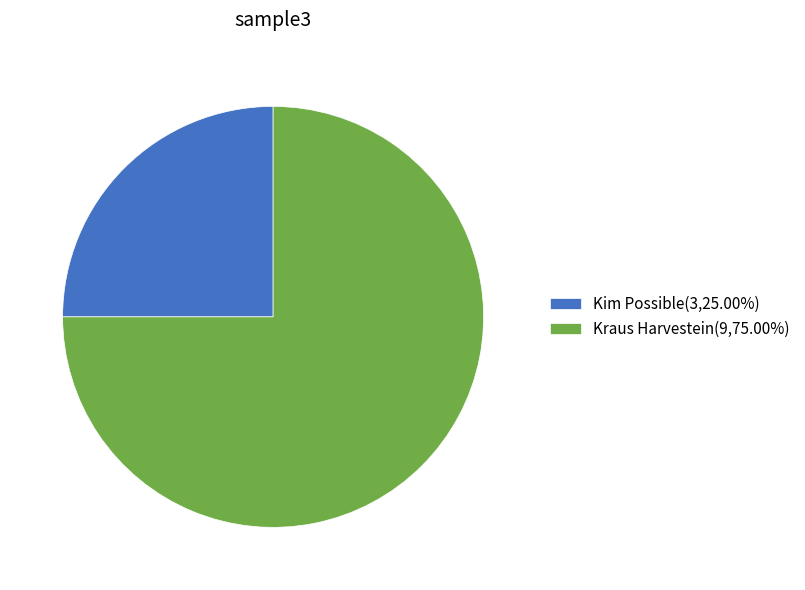

Does Kraus Harvestein(9,75.00%) represent more than half of the total?

Yes